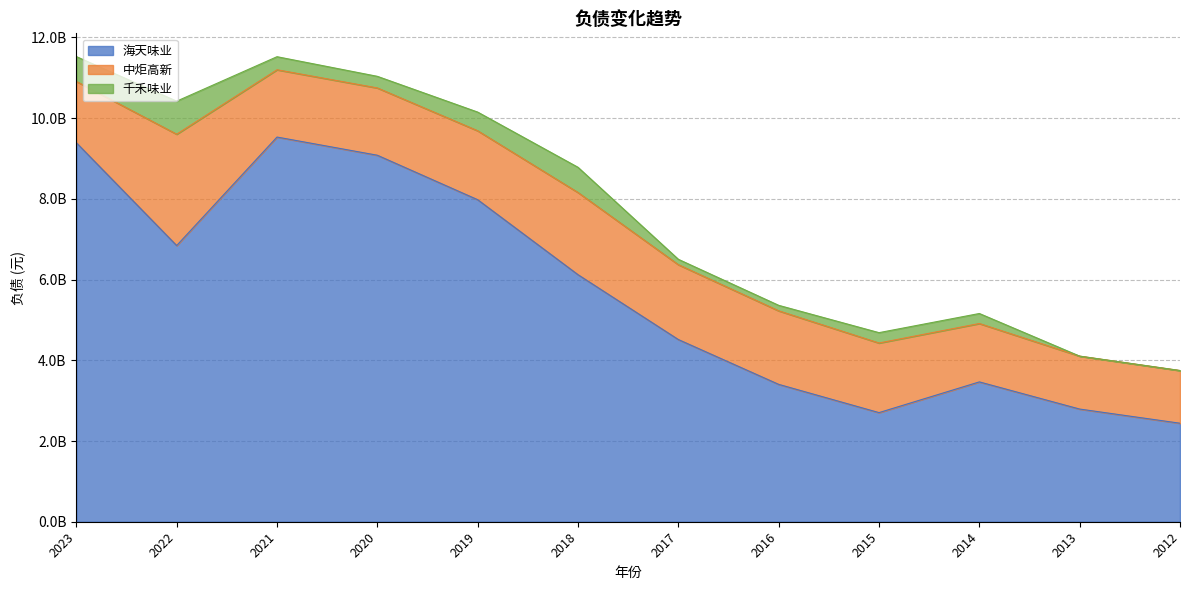

Reading left to right, list all the values displayed in this chart.

海天味业: 9390542813.5	6842690084.6	9530755700.2	9080342856.1	7978441119.0	6120731355.0	4514183248.2	3403607065.2	2703608641.1	3464607639.8	2791542746.2	2440639373.2
中炬高新: 1518352188.8	2758540203.9	1667283511.3	1667284387.8	1707930821.9	2035888711.8	1854607225.9	1821761980.3	1724527047.1	1446432487.7	1311304546.5	1305534807.3
千禾味业: 615426267.6	818570271.1	323601828.6	287583201.5	463039814.1	624634652.6	133139831.0	136235049.6	256624517.7	248077897.4	0.0	0.0